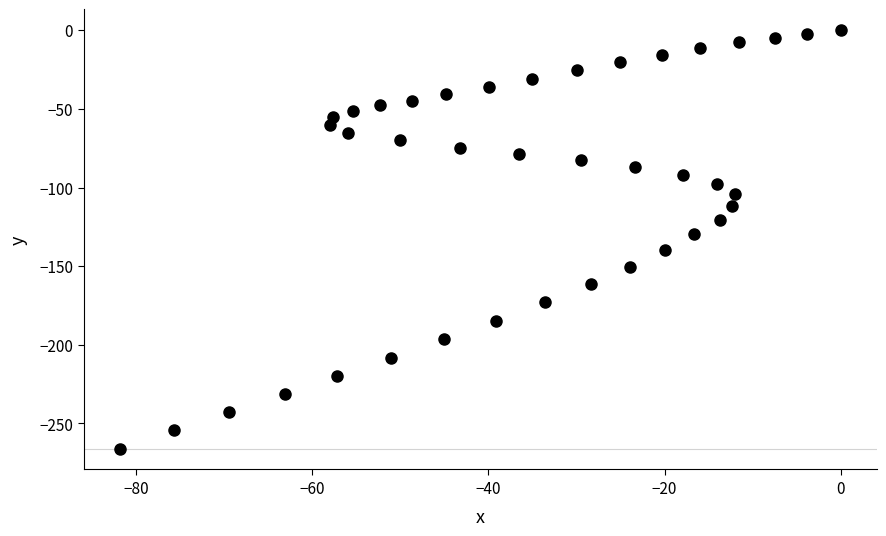

What is the range of X values (max minus min)?

81.9